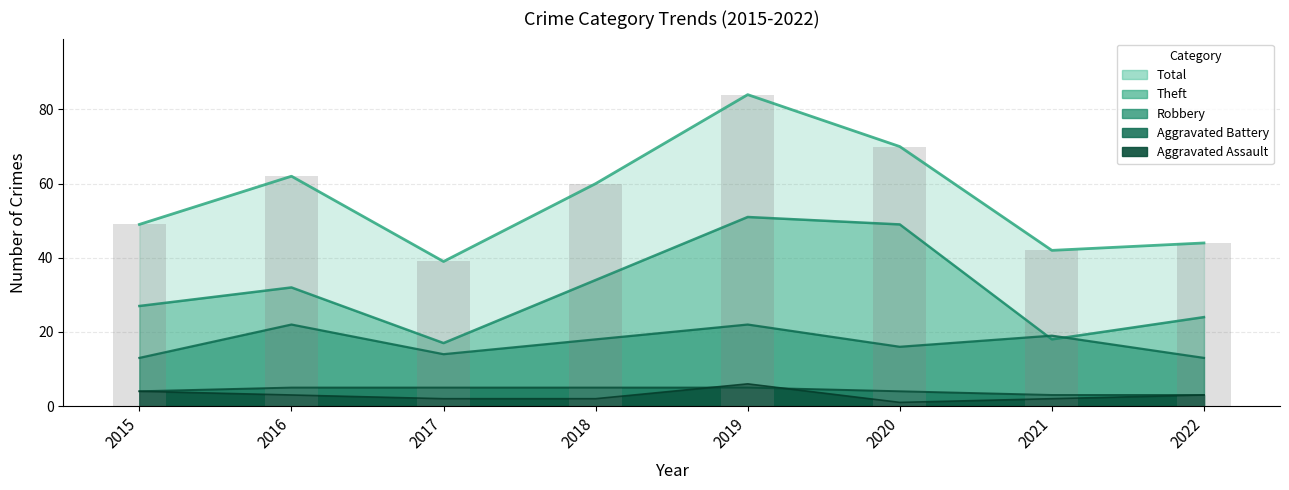

Read the Robbery value at 2019.

22